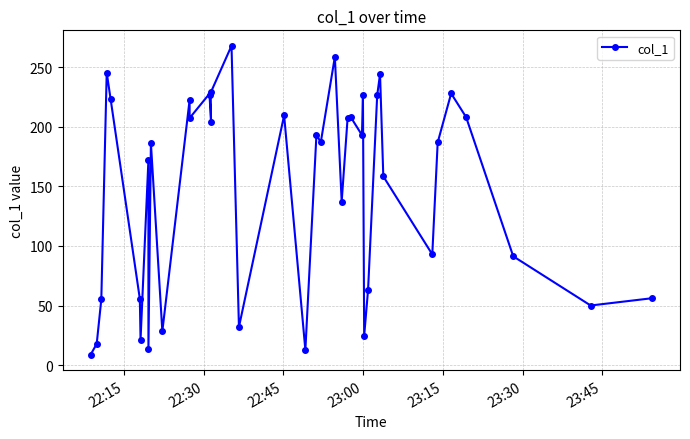

True or false: there are more than 1 points higher than both neighbors.

True